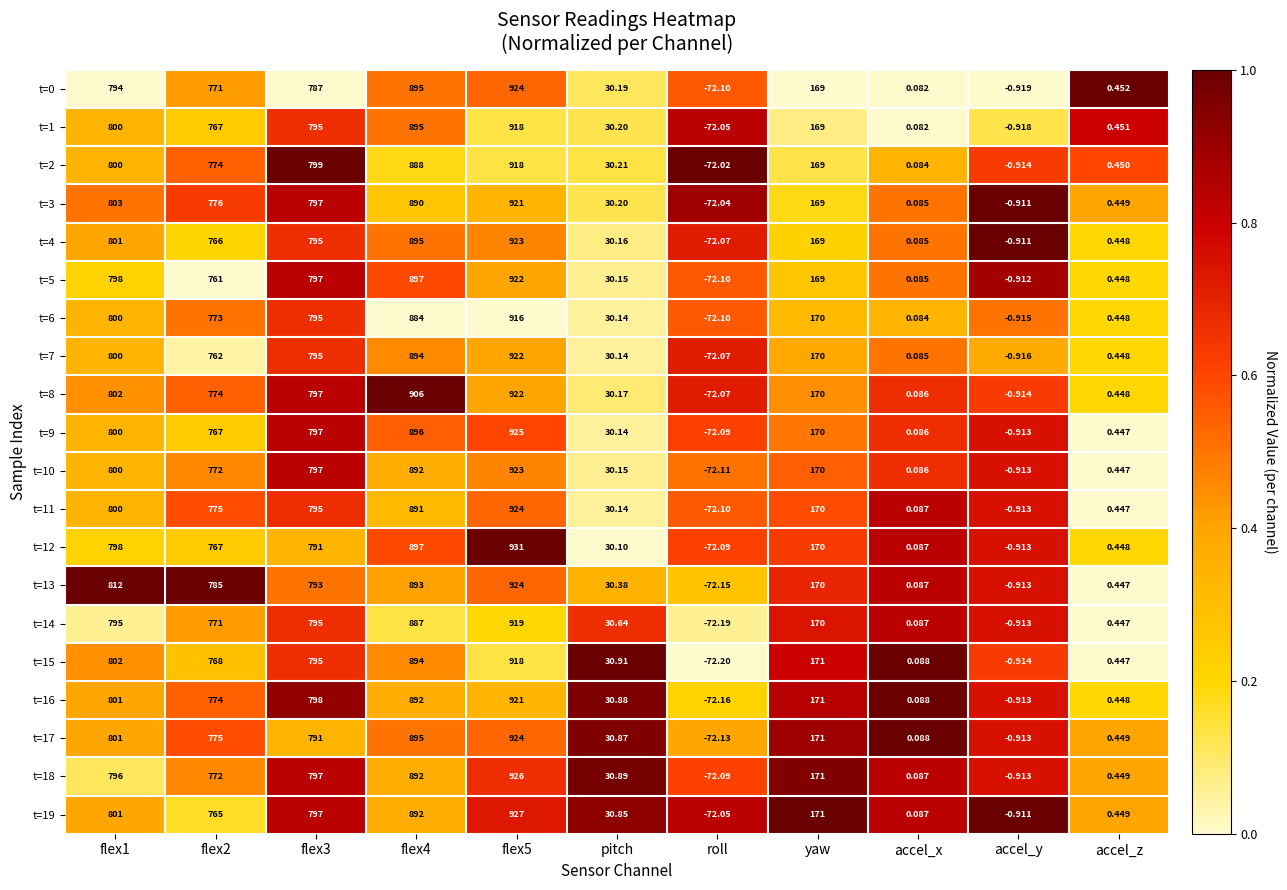

At which category is the sum across all series the highest?

flex5